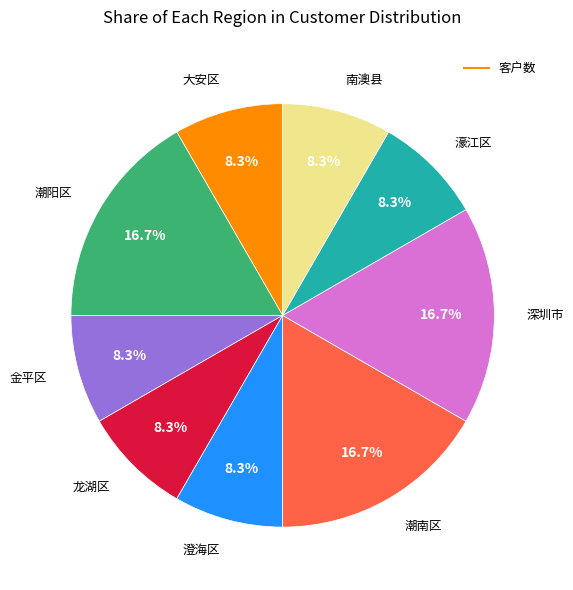

Is there any slice that represents more than half of the pie?

No